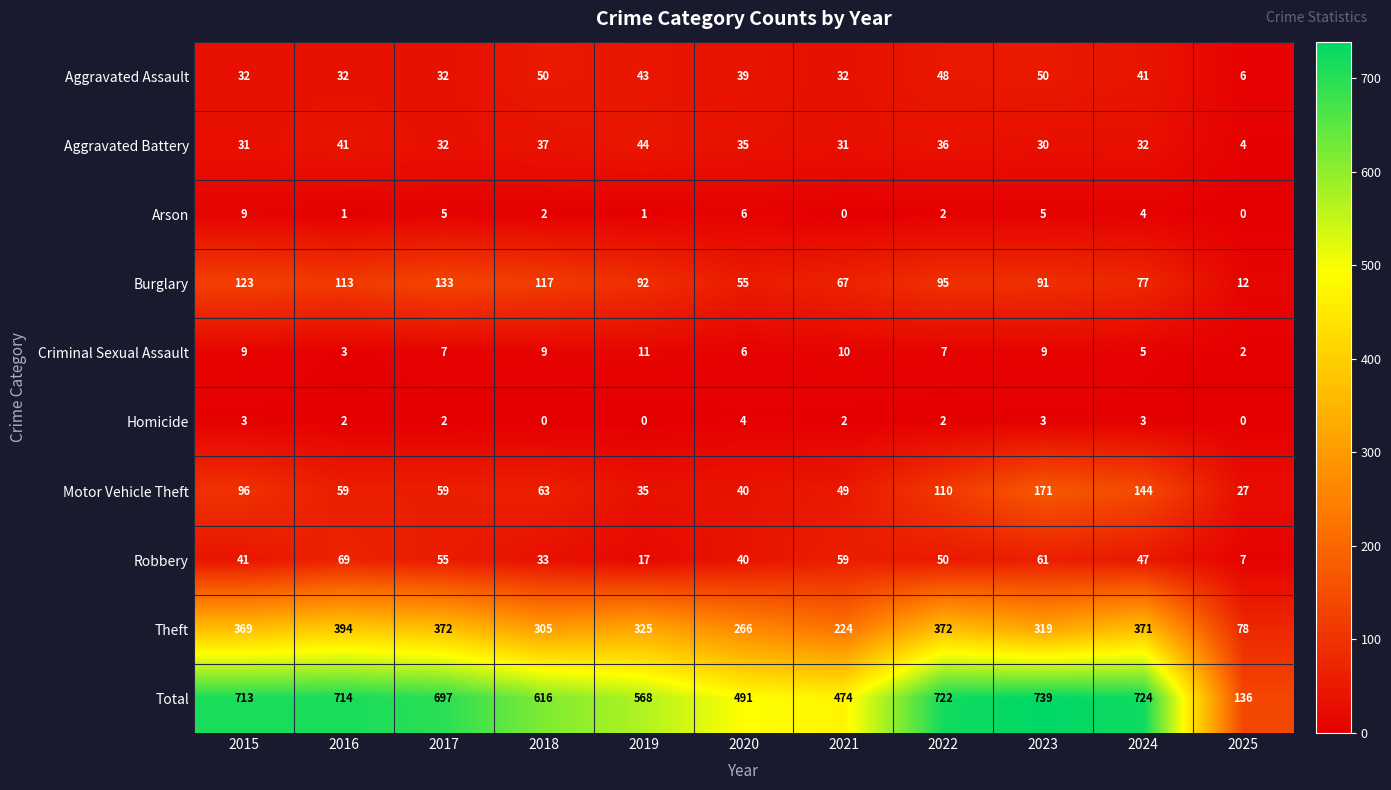

What is the difference between the highest and lowest values at 2021?

474